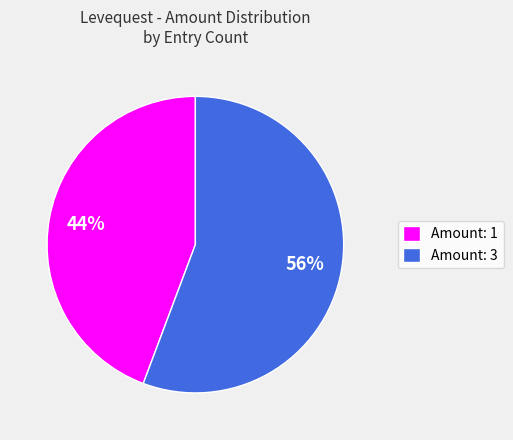

Combined, do Amount: 1 and Amount: 3 account for over 50%?

Yes